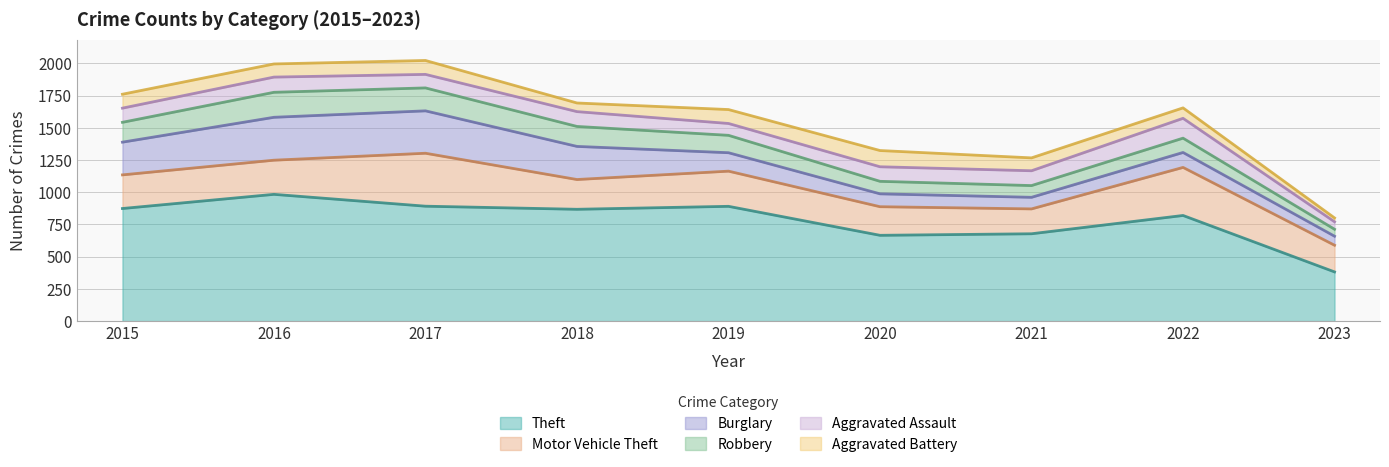

What are all the series names shown in the legend?

Theft, Motor Vehicle Theft, Burglary, Robbery, Aggravated Assault, Aggravated Battery